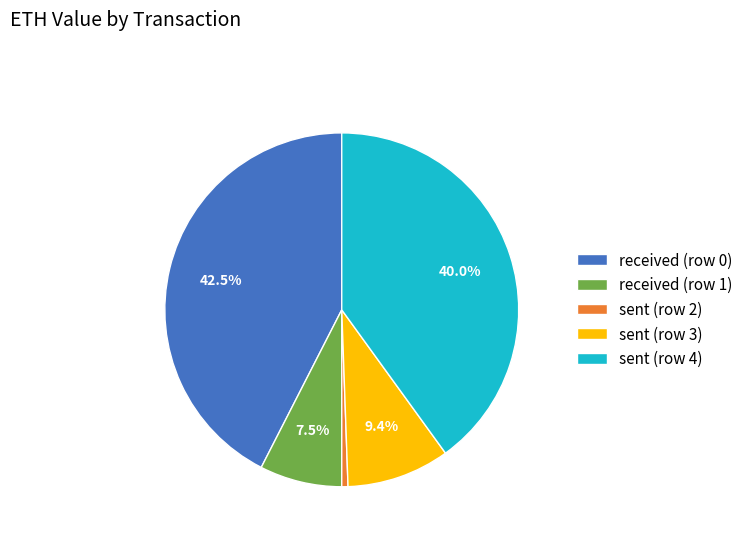

Does sent (row 3) account for over 50% of the chart?

No